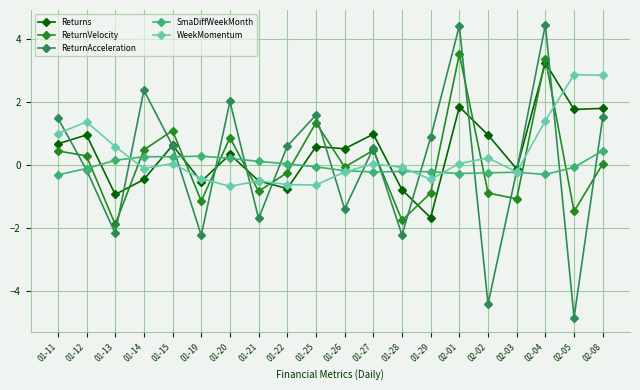

How many lines are shown in the chart?

5